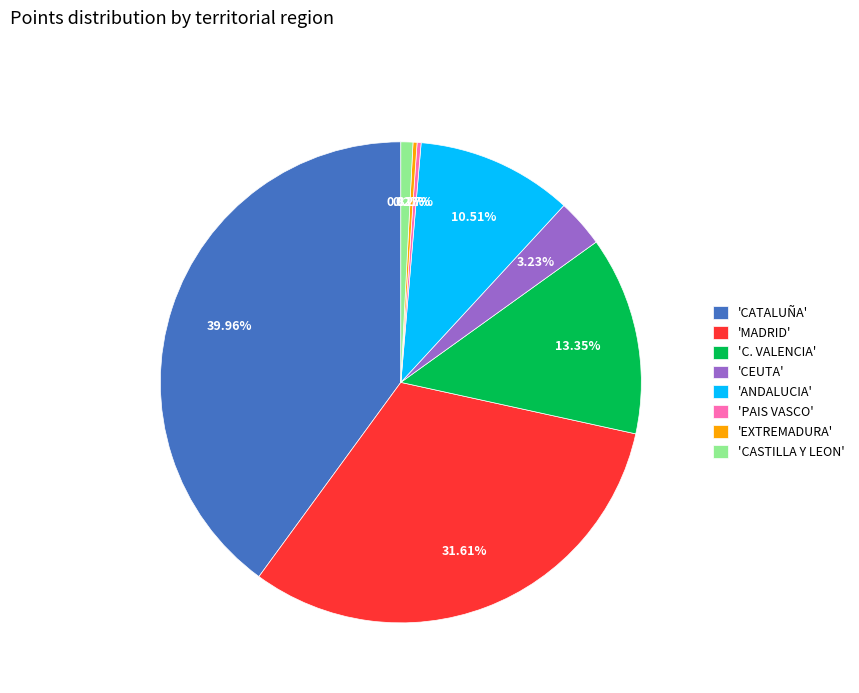

What is the ratio of the value at 'C. VALENCIA' to the value at 'CEUTA'?

4.1